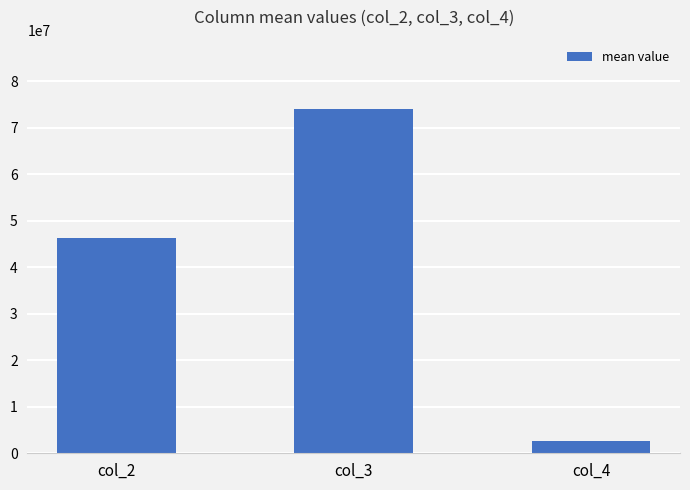

How many data points are less than 46239382?

1